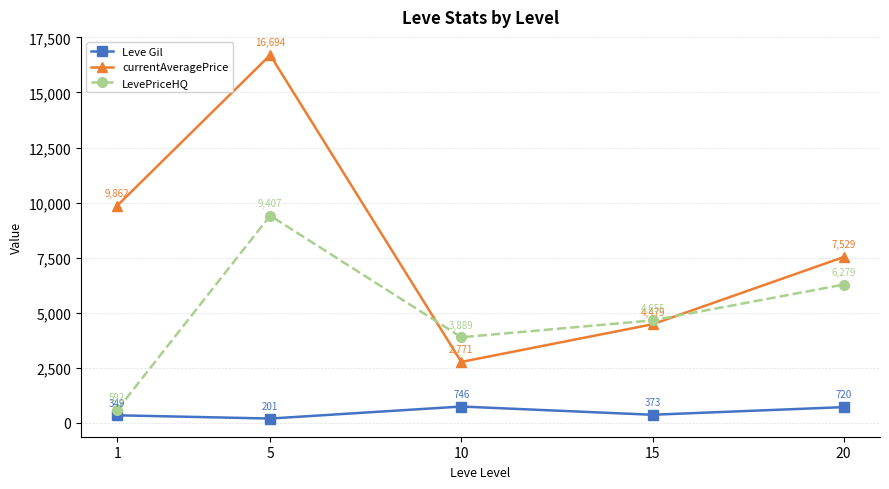

True or false: Leve Gil has more than 0 points higher than both neighbors.

True